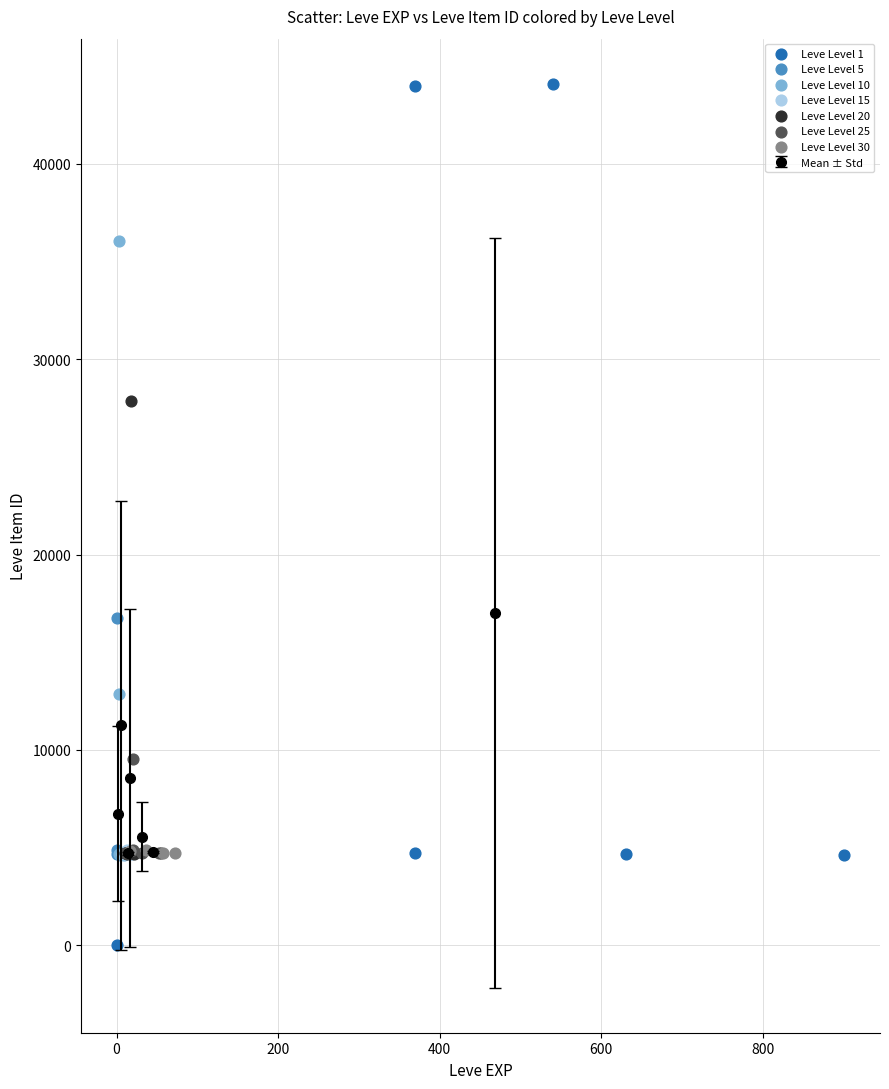

Which series contains the highest Y value?

Leve Level 1